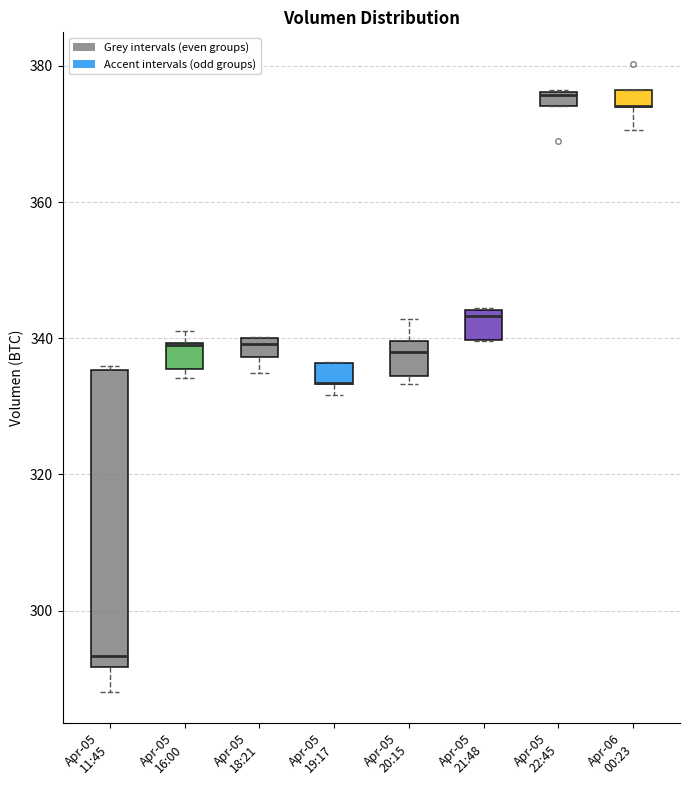

Where is the upper edge of the box for Apr-05 19:17 on the y-axis? The values are not printed on the chart, so give them approximately, as read against the axis.

336